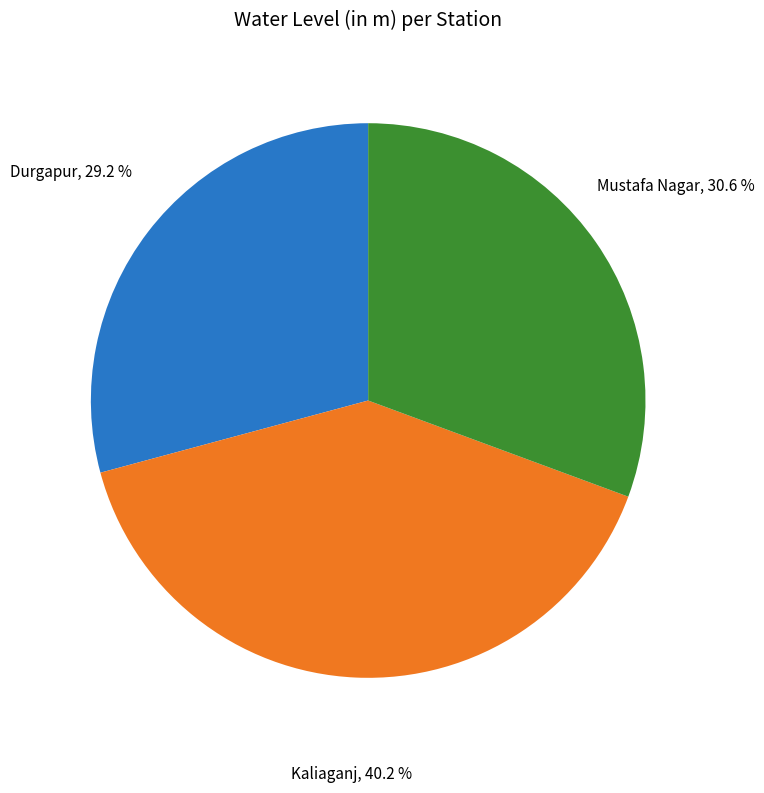

To the nearest percent, what is the difference between the largest and smallest slice percentages?

11%